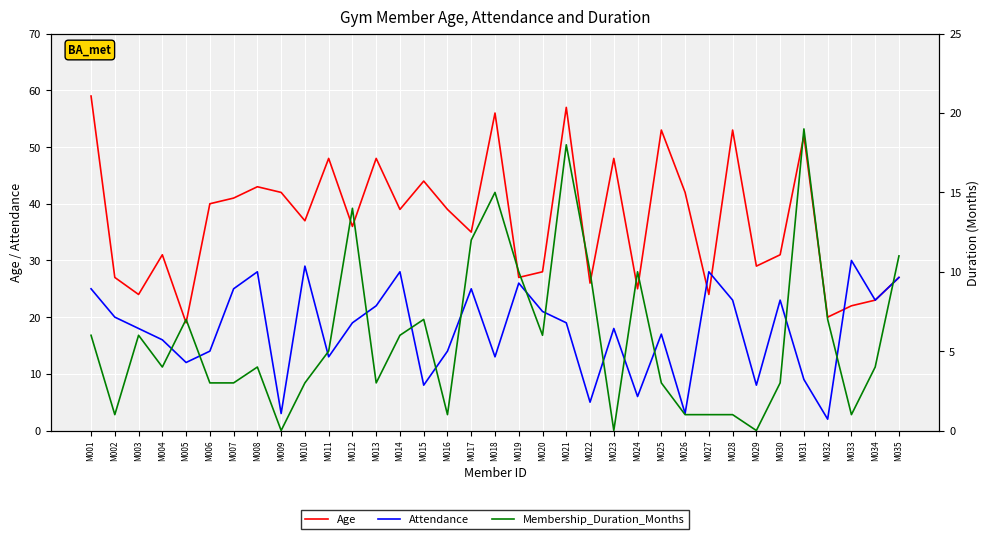

Rank the series by their maximum value, from lowest to highest.

Membership_Duration_Months, Attendance, Age